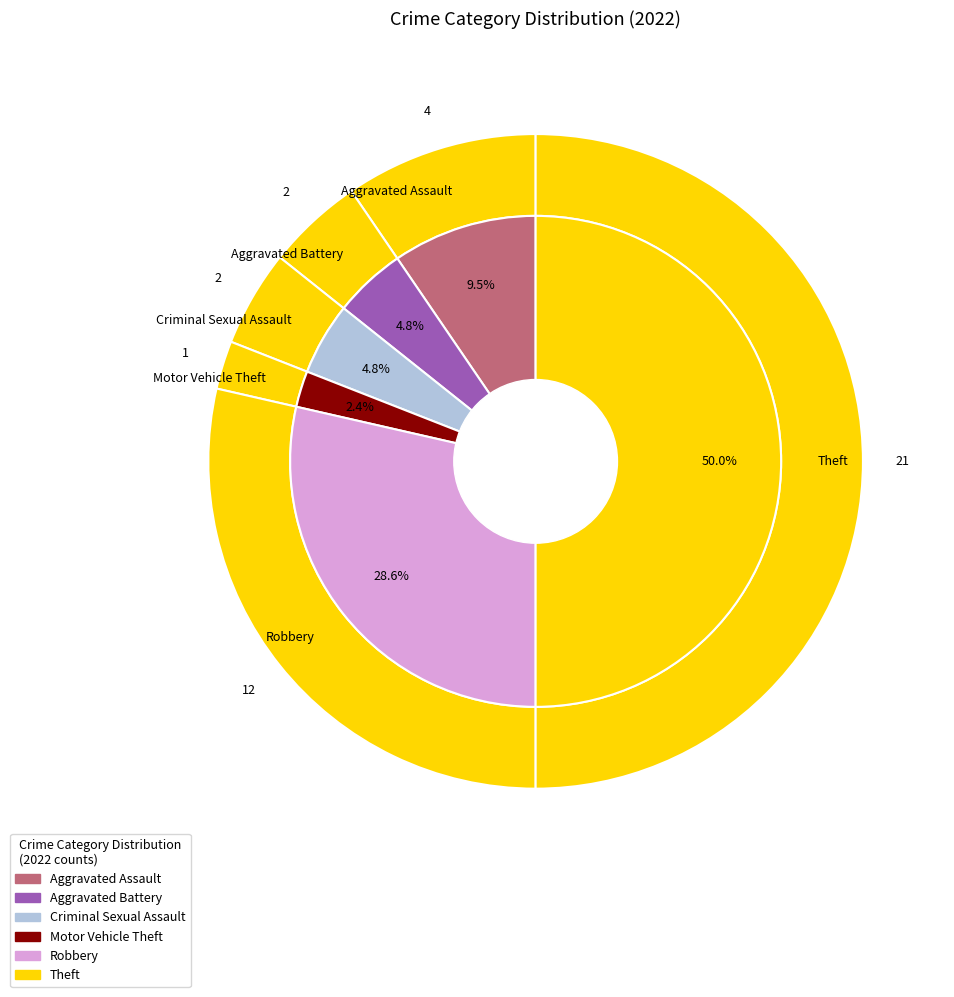

What is the ratio of the value at Robbery to the value at Motor Vehicle Theft?

12.0